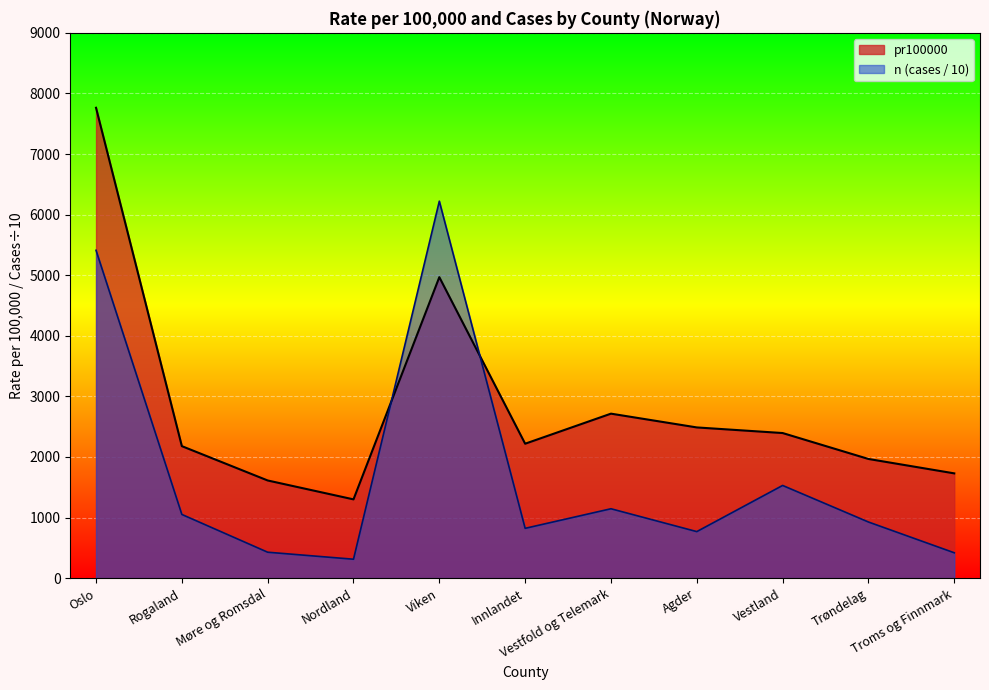

List the series in order of their peak value, highest first.

pr100000, n (cases / 10)